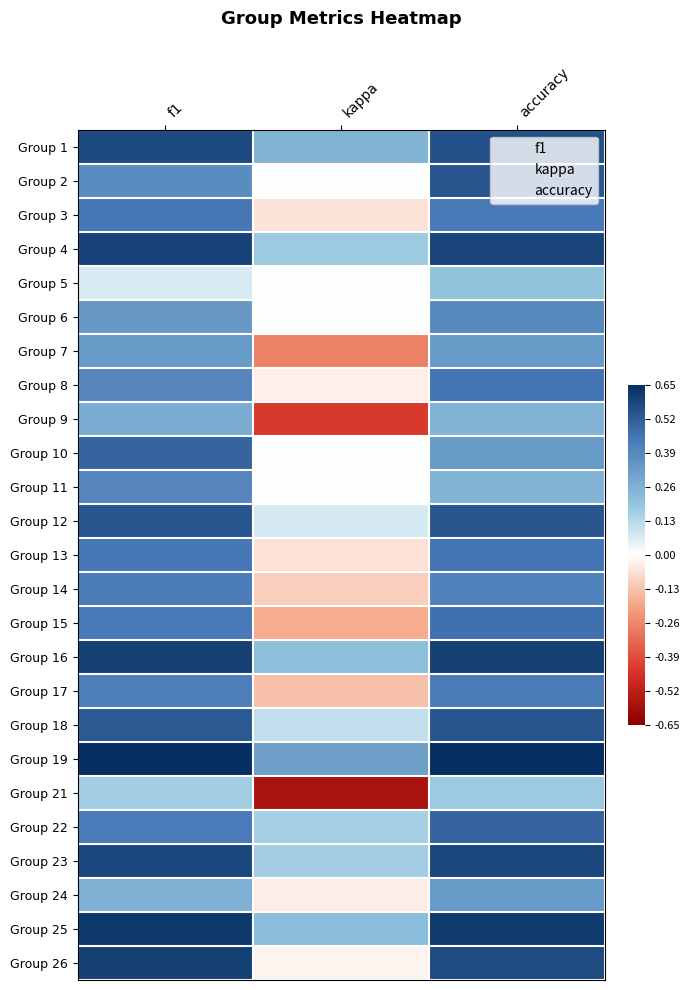

Rank the series at f1 from lowest to highest value.

Group 5, Group 21, Group 24, Group 9, Group 7, Group 6, Group 2, Group 8, Group 11, Group 17, Group 14, Group 22, Group 15, Group 3, Group 13, Group 10, Group 18, Group 12, Group 1, Group 23, Group 4, Group 16, Group 26, Group 25, Group 19